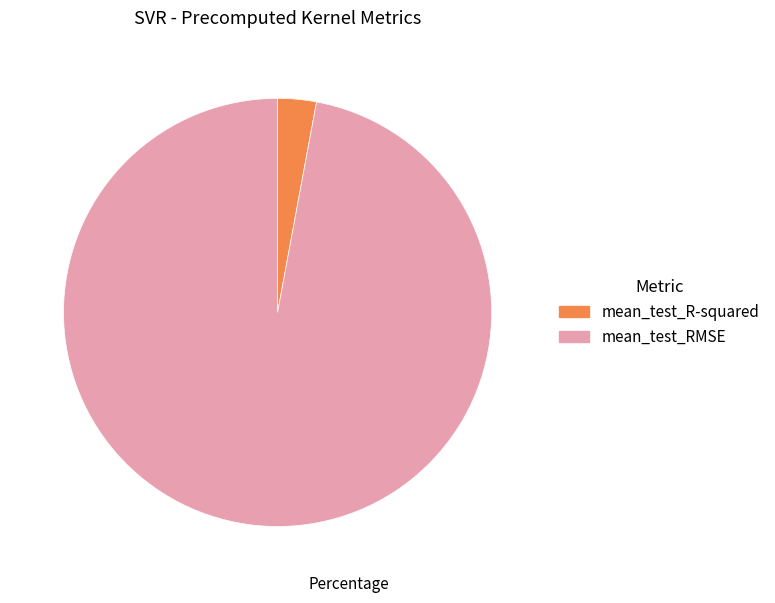

Rank the categories by value from lowest to highest.

mean_test_R-squared, mean_test_RMSE